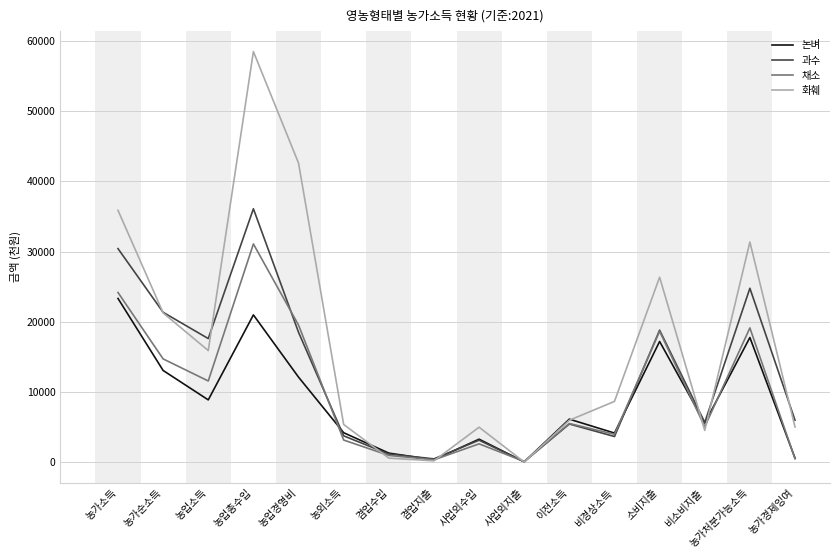

In 채소, how many points are higher than both neighbors (excluding endpoints)?

5